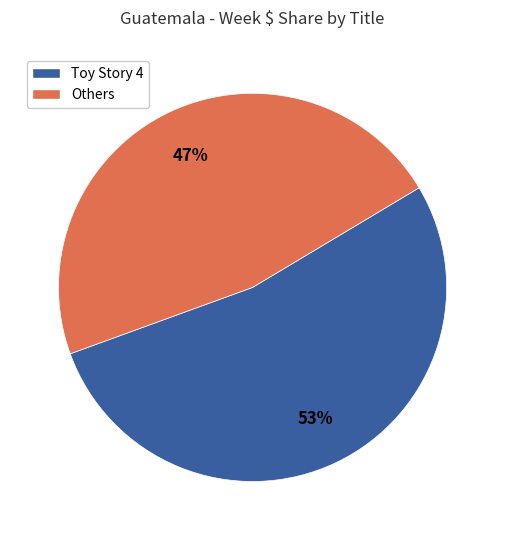

Combined, do Others and Toy Story 4 account for over 50%?

Yes